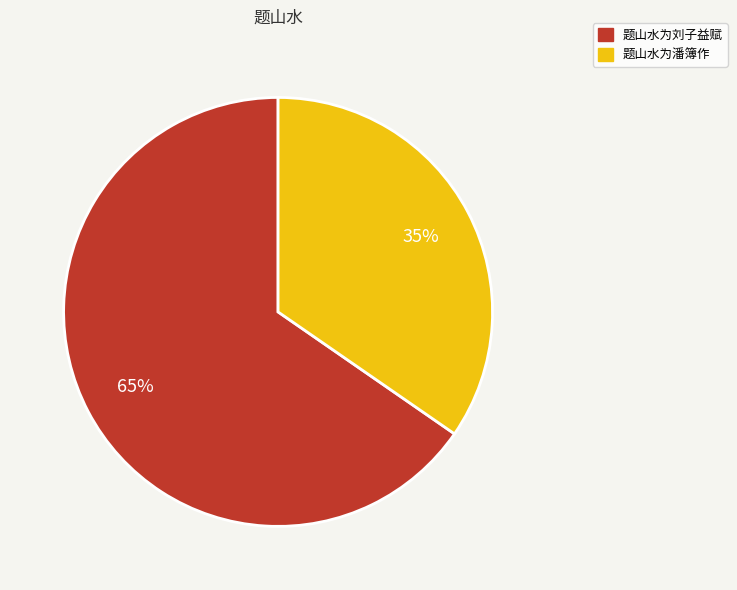

Which has a higher value, 题山水为潘簿作 or 题山水为刘子益赋?

题山水为刘子益赋